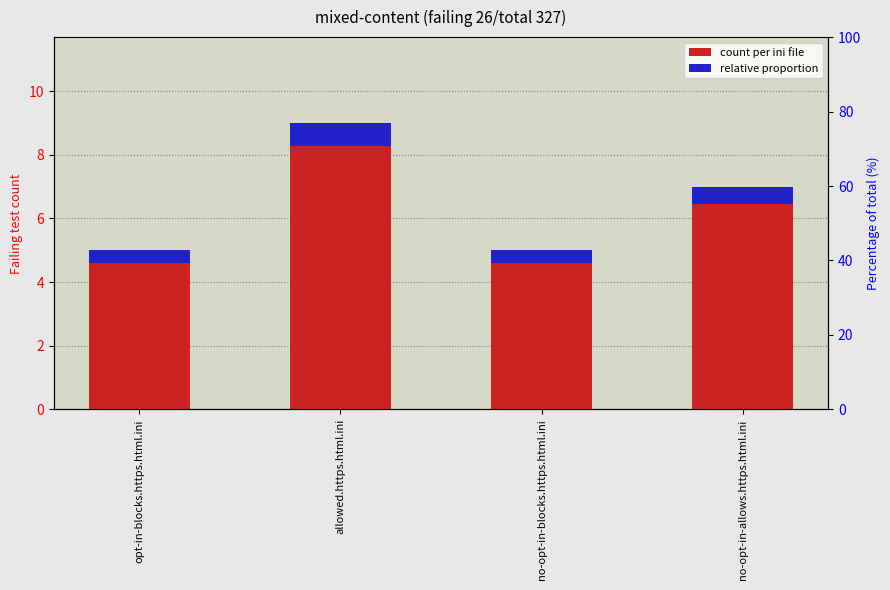

How many bars are there in total?

8